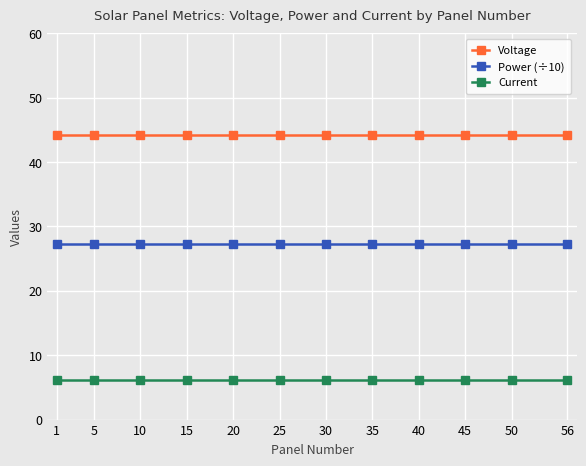

At how many categories does at least one series exceed 38?

12